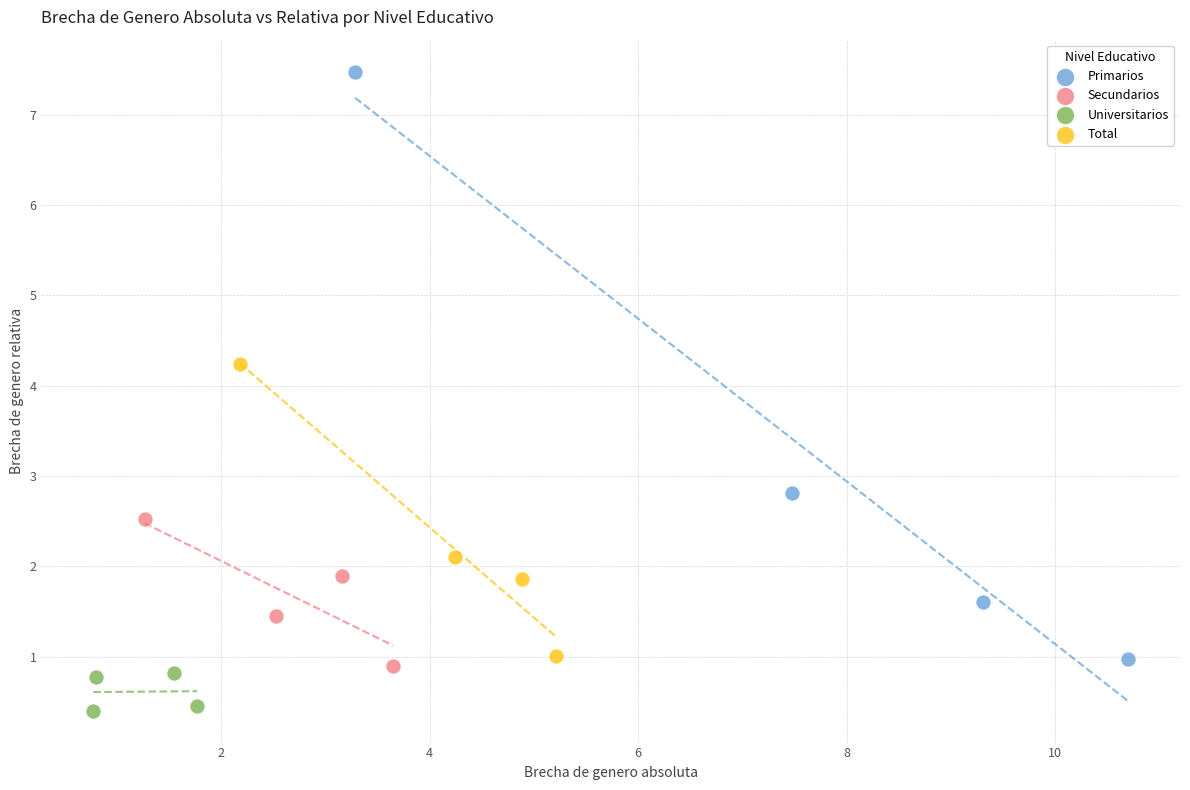

Which series has the widest spread of Y values?

Primarios